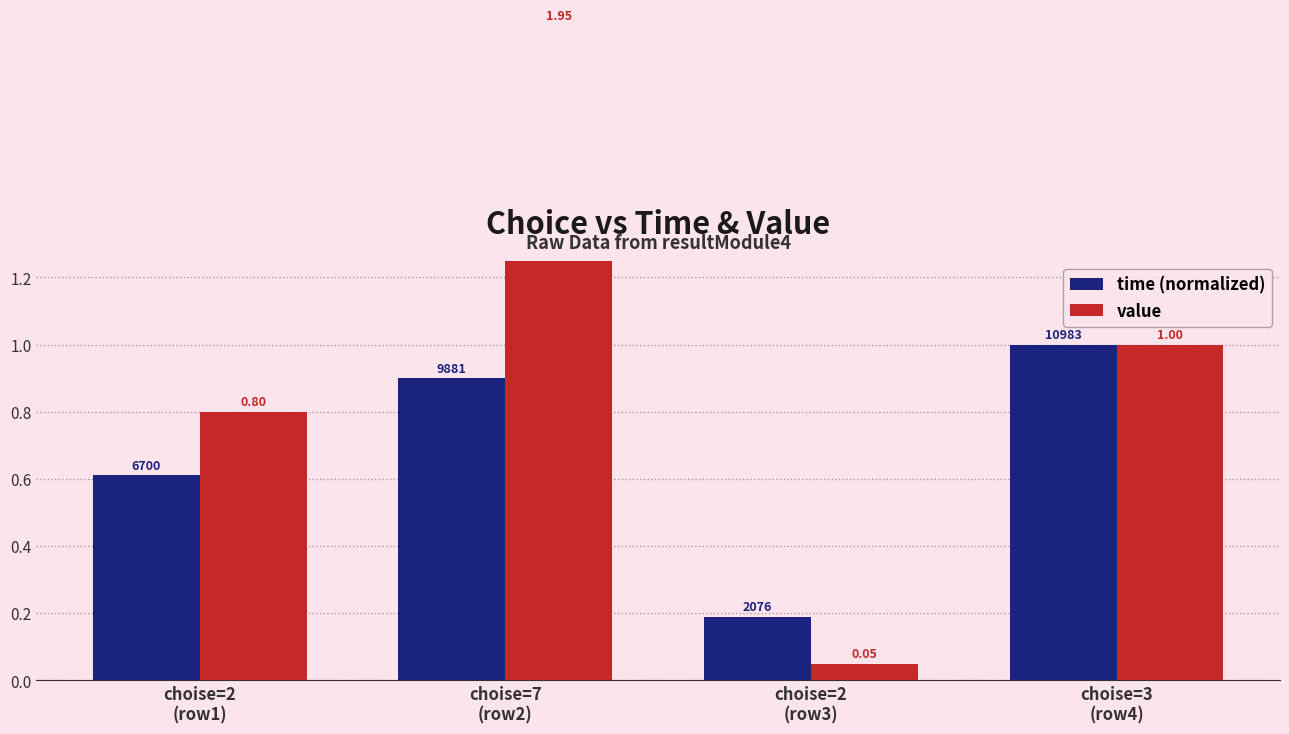

Rank the series at choise=2
(row1) from lowest to highest value.

time (normalized), value